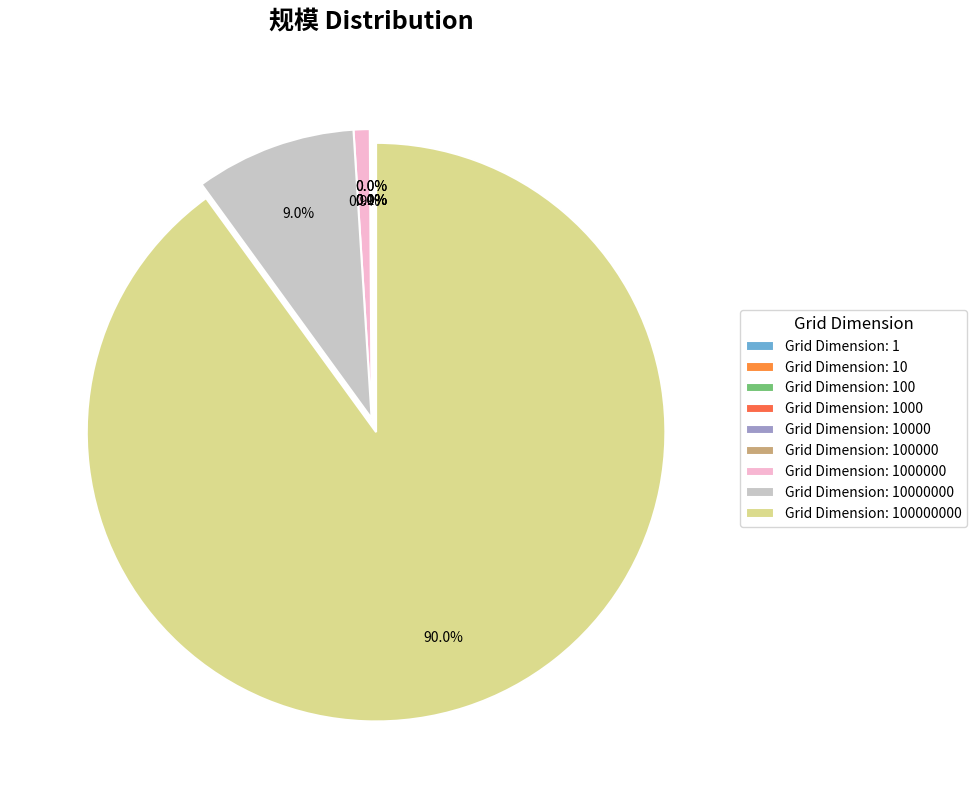

What is the smallest slice in the pie chart?

1